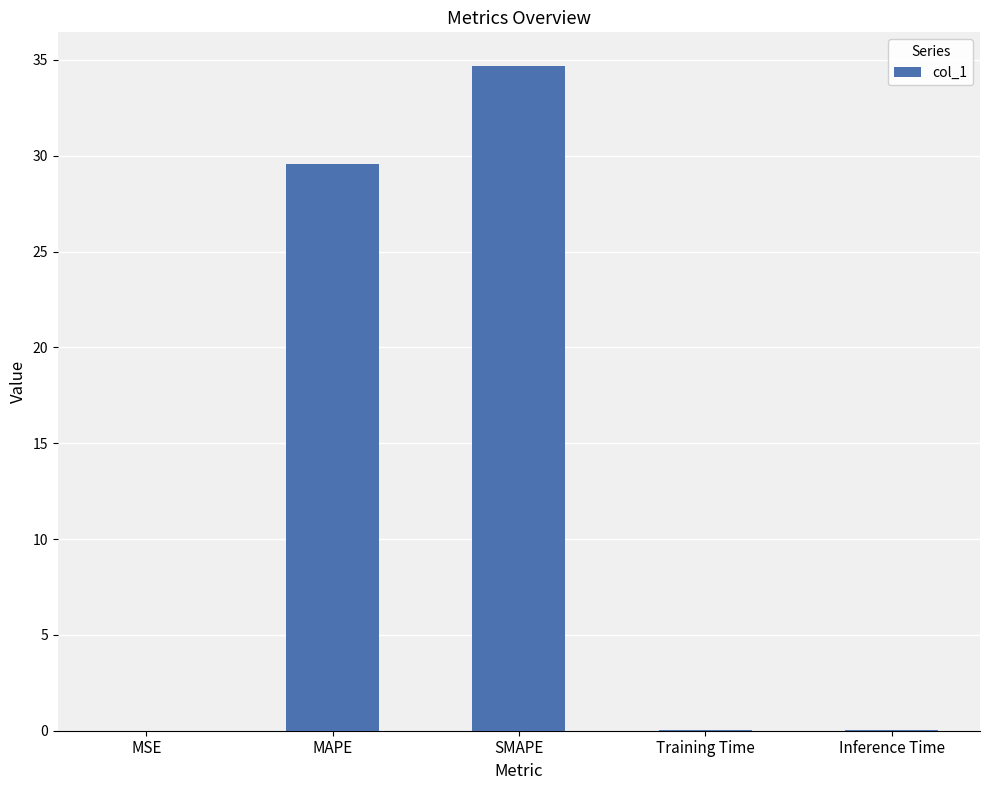

How many categories are shown in the chart?

5